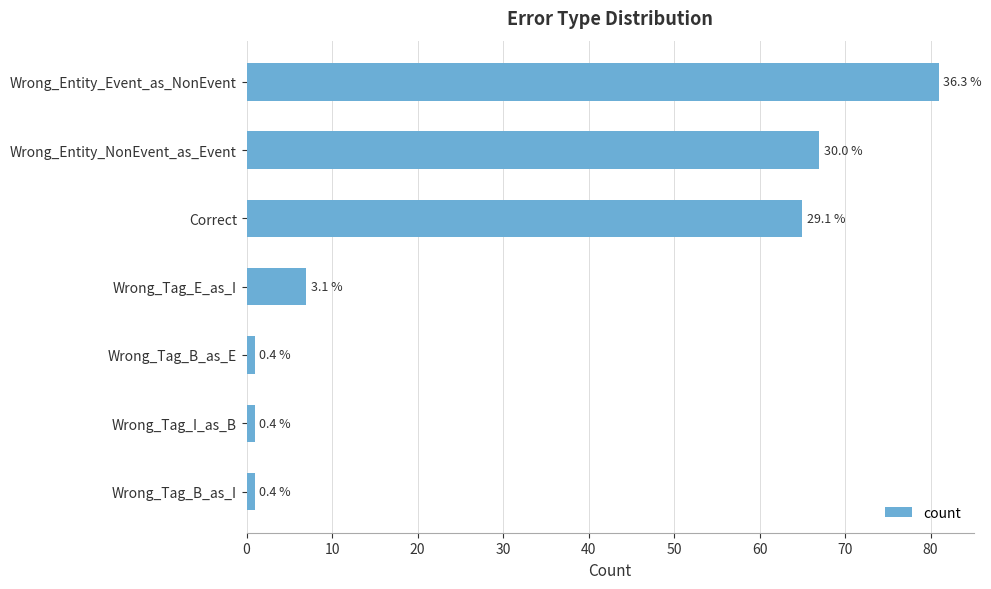

How many bars are there in total?

7